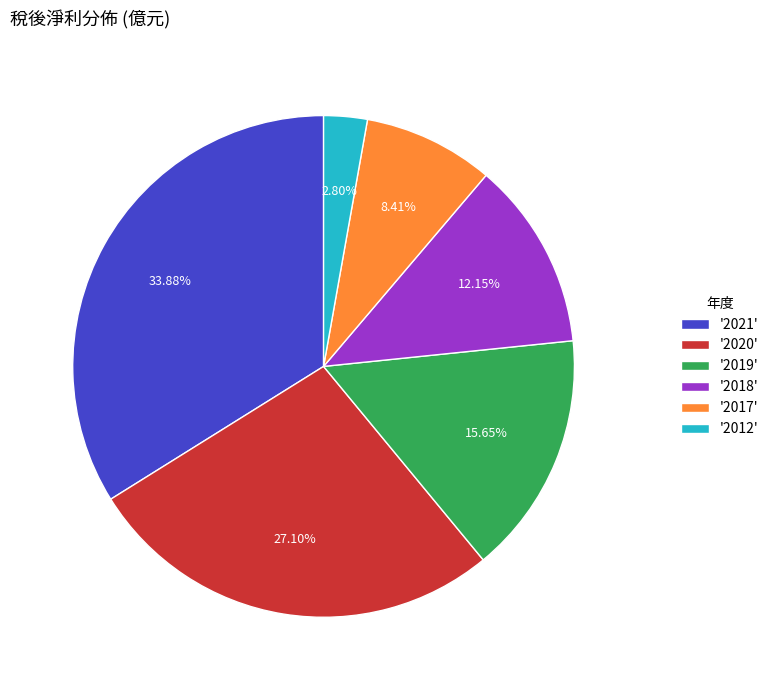

Which has a higher value, '2019' or '2017'?

'2019'